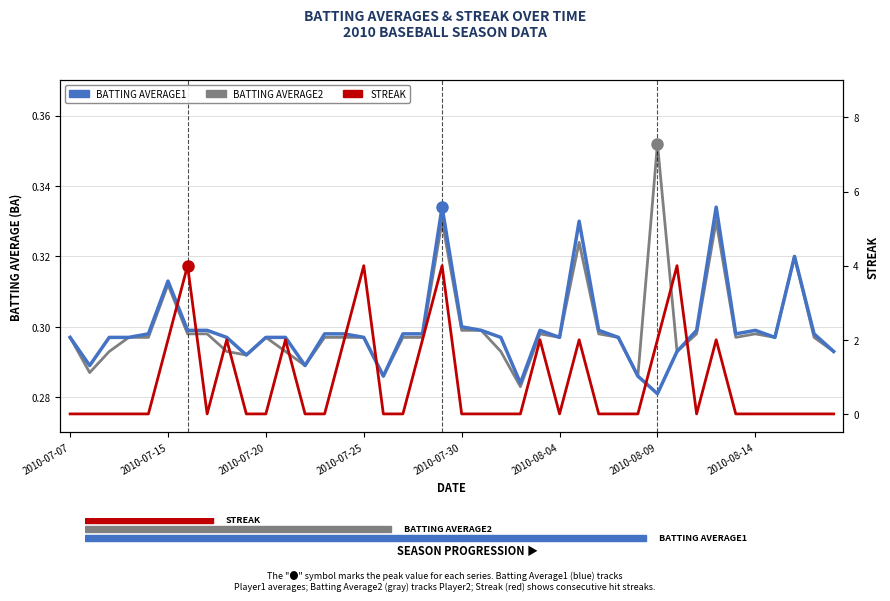

What is the approximate value of Batting Average2 at 21?

0.3